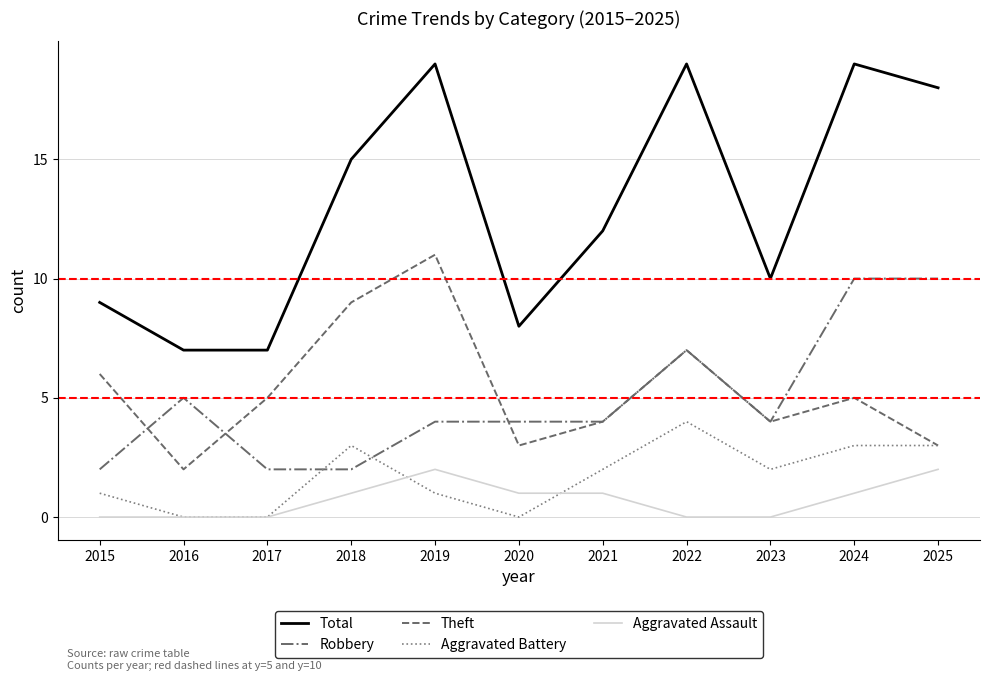

Rank the series at 2018 from lowest to highest value.

Aggravated Assault, Robbery, Aggravated Battery, Theft, Total